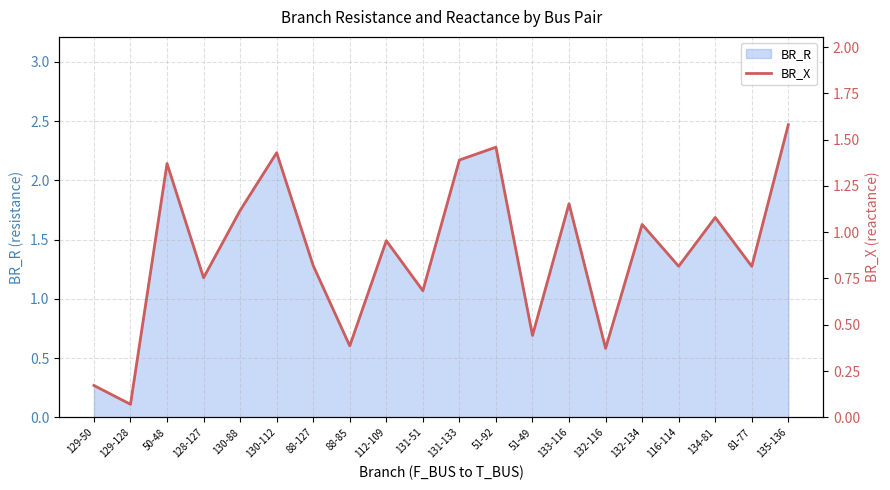

What is the label of the 2nd point from the right?

81-77